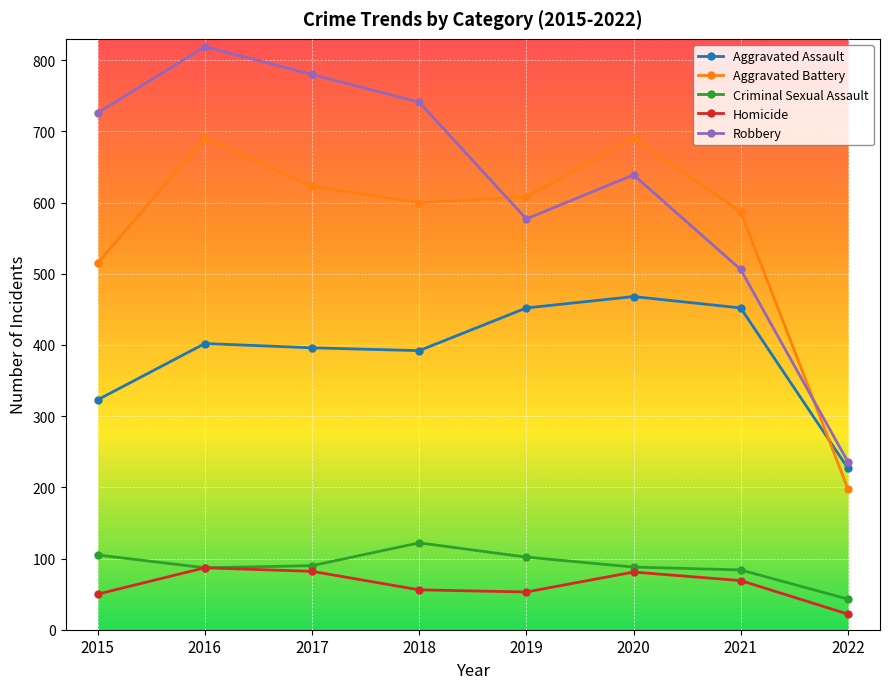

At which label does Aggravated Battery reach its minimum?

2022